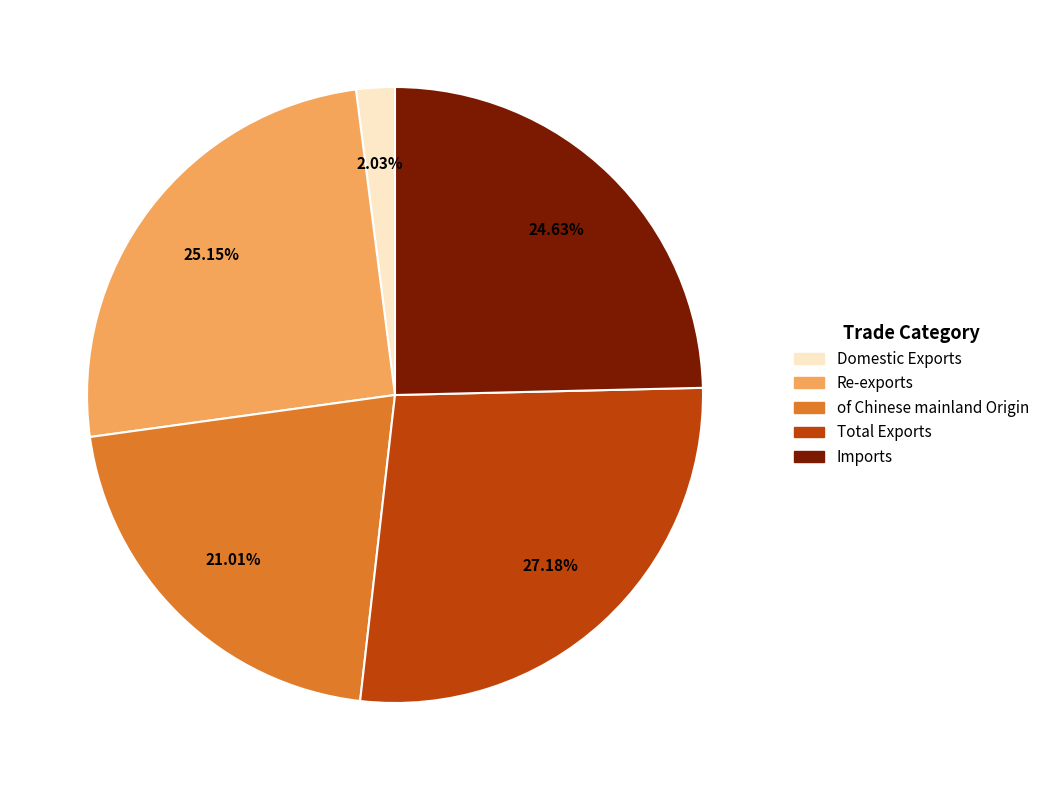

Do Domestic Exports and Imports together represent more than half of the pie?

No